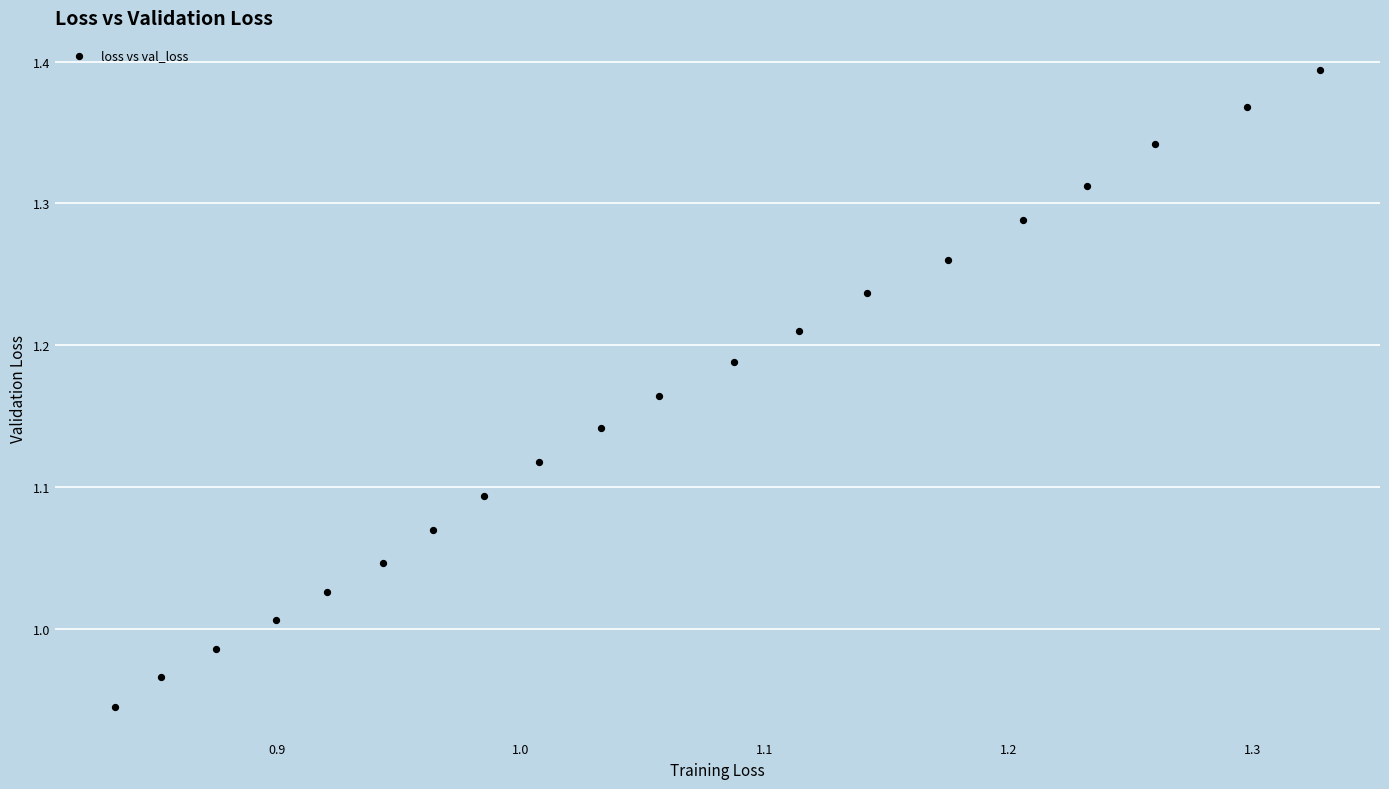

What is the range of Y values (max minus min)?

0.4